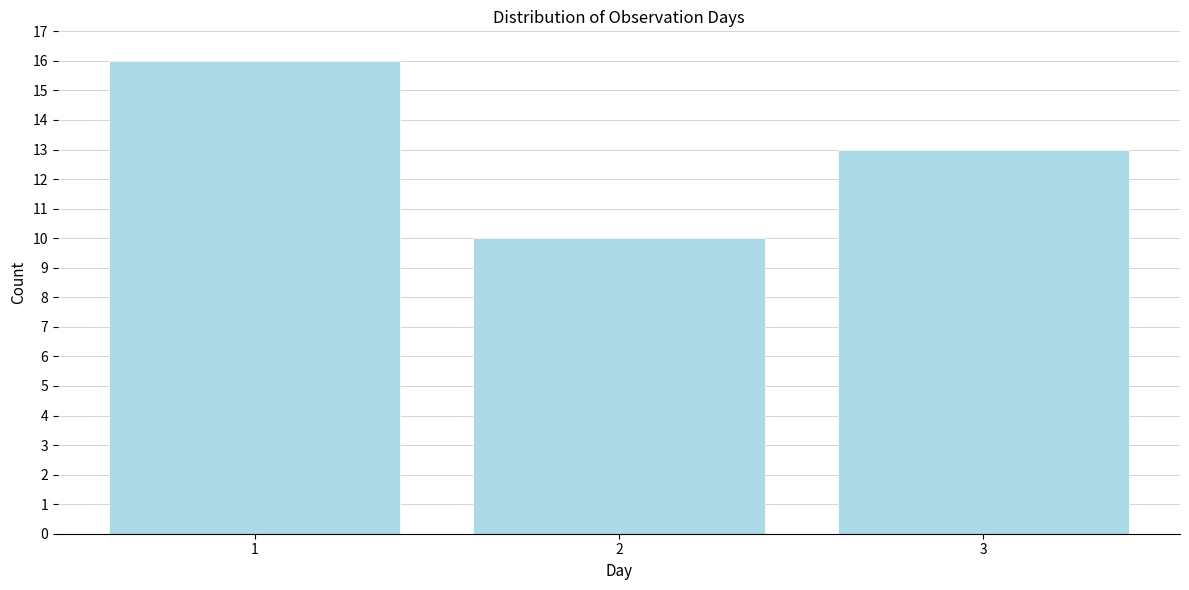

Reading left to right, transcribe this chart: for each bar, give the range it covers on the x-axis and its height. The values are not printed on the chart, so give them approximately, as read against the axis.

0.5 to 1.5: 16
1.5 to 2.5: 10
2.5 to 3.5: 13